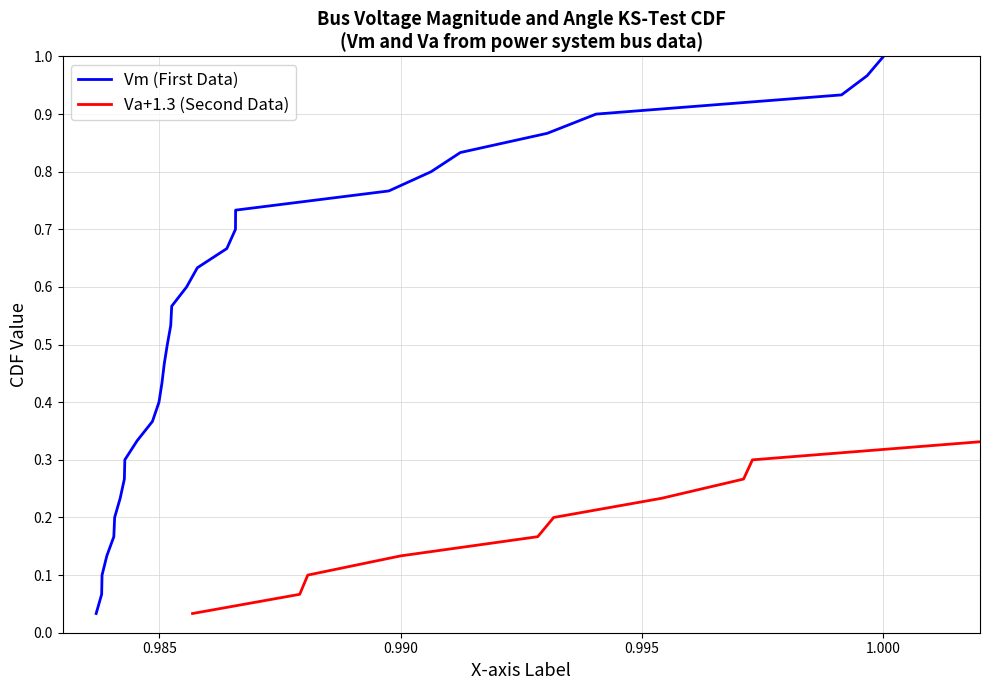

What is the value of the Va+1.3 (Second Data) point at the 5th from the left?

0.2